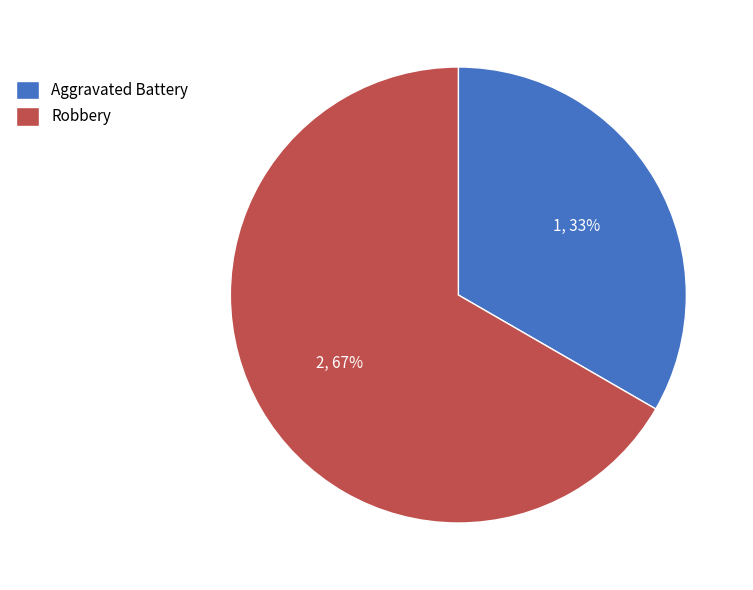

Combined, do Aggravated Battery and Robbery account for over 50%?

Yes